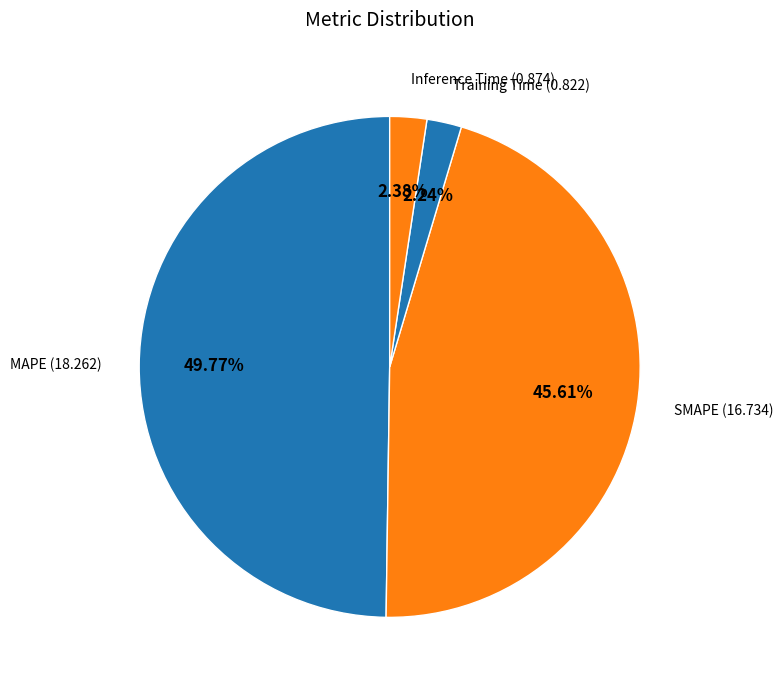

Rank the categories by value from highest to lowest.

MAPE, SMAPE, Inference Time, Training Time